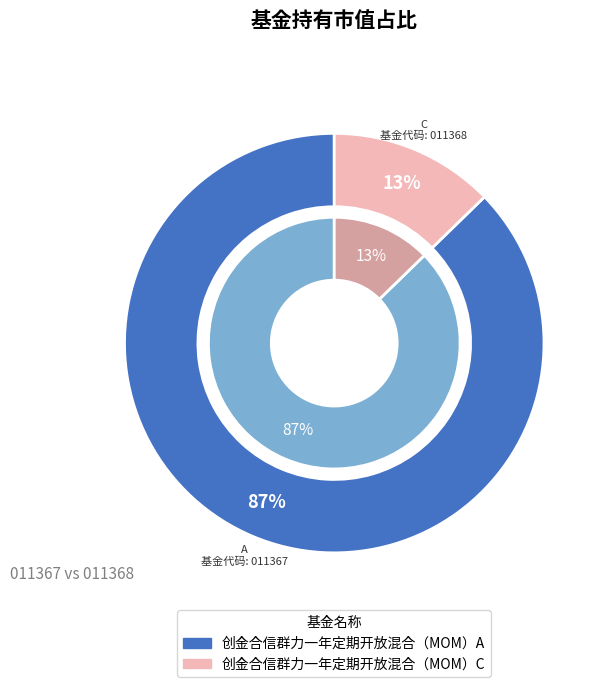

Is there any slice that represents more than half of the pie?

Yes